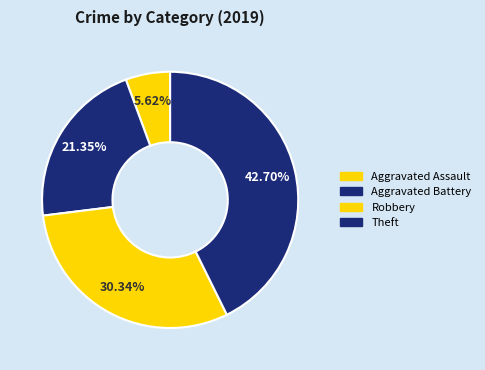

How many segments does this pie chart have?

4